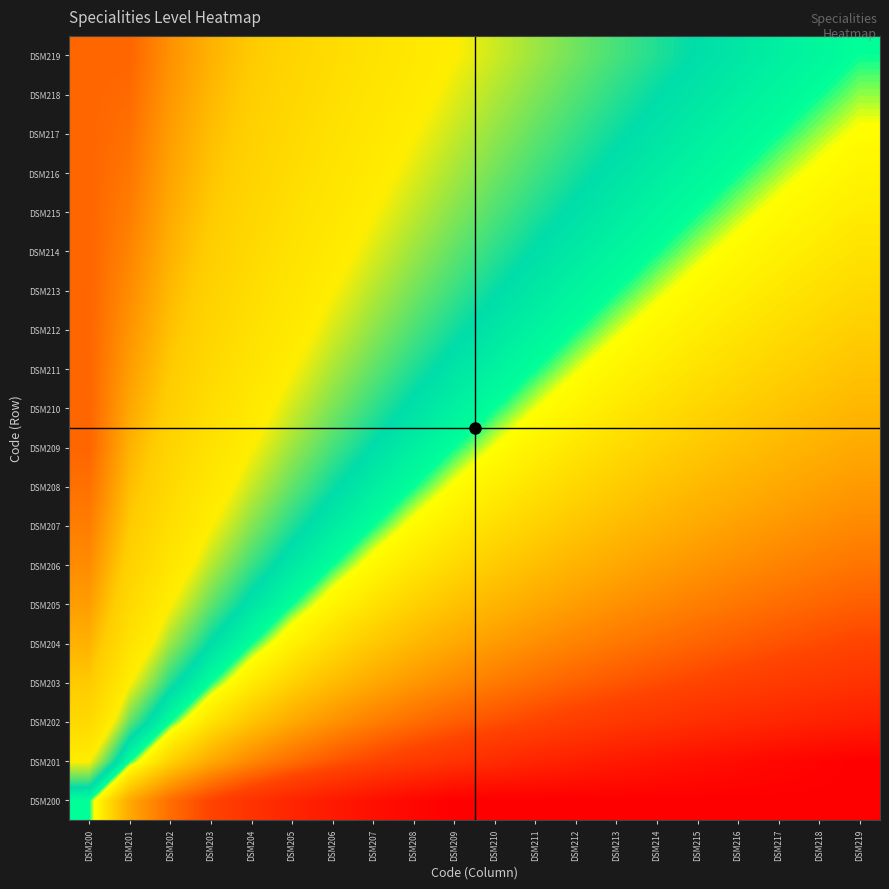

Reading left to right, extract all data points from this chart.

DSM200: DSM200=0.0	DSM201=-0.3	DSM202=-0.5	DSM203=-0.6	DSM204=-0.7	DSM205=-0.8	DSM206=-0.8	DSM207=-0.9	DSM208=-1.0	DSM209=-1.0	DSM210=-1.0	DSM211=-1.0	DSM212=-1.0	DSM213=-1.0	DSM214=-1.0	DSM215=-1.0	DSM216=-1.0	DSM217=-1.0	DSM218=-1.0	DSM219=-1.0
DSM201: DSM200=0.3	DSM201=0.0	DSM202=-0.2	DSM203=-0.3	DSM204=-0.4	DSM205=-0.5	DSM206=-0.5	DSM207=-0.6	DSM208=-0.7	DSM209=-0.7	DSM210=-0.7	DSM211=-0.8	DSM212=-0.8	DSM213=-0.8	DSM214=-0.9	DSM215=-0.9	DSM216=-0.9	DSM217=-1.0	DSM218=-1.0	DSM219=-1.0
DSM202: DSM200=0.5	DSM201=0.2	DSM202=0.0	DSM203=-0.1	DSM204=-0.2	DSM205=-0.3	DSM206=-0.4	DSM207=-0.4	DSM208=-0.5	DSM209=-0.5	DSM210=-0.6	DSM211=-0.6	DSM212=-0.6	DSM213=-0.7	DSM214=-0.7	DSM215=-0.7	DSM216=-0.8	DSM217=-0.8	DSM218=-0.8	DSM219=-0.8
DSM203: DSM200=0.6	DSM201=0.3	DSM202=0.1	DSM203=0.0	DSM204=-0.1	DSM205=-0.2	DSM206=-0.2	DSM207=-0.3	DSM208=-0.4	DSM209=-0.4	DSM210=-0.4	DSM211=-0.5	DSM212=-0.5	DSM213=-0.5	DSM214=-0.6	DSM215=-0.6	DSM216=-0.6	DSM217=-0.7	DSM218=-0.7	DSM219=-0.7
DSM204: DSM200=0.7	DSM201=0.4	DSM202=0.2	DSM203=0.1	DSM204=0.0	DSM205=-0.1	DSM206=-0.1	DSM207=-0.2	DSM208=-0.3	DSM209=-0.3	DSM210=-0.3	DSM211=-0.4	DSM212=-0.4	DSM213=-0.4	DSM214=-0.5	DSM215=-0.5	DSM216=-0.5	DSM217=-0.6	DSM218=-0.6	DSM219=-0.6
DSM205: DSM200=0.8	DSM201=0.5	DSM202=0.3	DSM203=0.2	DSM204=0.1	DSM205=0.0	DSM206=-0.1	DSM207=-0.1	DSM208=-0.2	DSM209=-0.2	DSM210=-0.3	DSM211=-0.3	DSM212=-0.3	DSM213=-0.4	DSM214=-0.4	DSM215=-0.4	DSM216=-0.5	DSM217=-0.5	DSM218=-0.5	DSM219=-0.5
DSM206: DSM200=0.8	DSM201=0.5	DSM202=0.4	DSM203=0.2	DSM204=0.1	DSM205=0.1	DSM206=0.0	DSM207=-0.1	DSM208=-0.1	DSM209=-0.2	DSM210=-0.2	DSM211=-0.2	DSM212=-0.3	DSM213=-0.3	DSM214=-0.3	DSM215=-0.4	DSM216=-0.4	DSM217=-0.4	DSM218=-0.4	DSM219=-0.5
DSM207: DSM200=0.9	DSM201=0.6	DSM202=0.4	DSM203=0.3	DSM204=0.2	DSM205=0.1	DSM206=0.1	DSM207=0.0	DSM208=-0.1	DSM209=-0.1	DSM210=-0.1	DSM211=-0.2	DSM212=-0.2	DSM213=-0.2	DSM214=-0.3	DSM215=-0.3	DSM216=-0.3	DSM217=-0.4	DSM218=-0.4	DSM219=-0.4
DSM208: DSM200=1.0	DSM201=0.7	DSM202=0.5	DSM203=0.4	DSM204=0.3	DSM205=0.2	DSM206=0.1	DSM207=0.1	DSM208=0.0	DSM209=-0.0	DSM210=-0.1	DSM211=-0.1	DSM212=-0.2	DSM213=-0.2	DSM214=-0.2	DSM215=-0.2	DSM216=-0.3	DSM217=-0.3	DSM218=-0.3	DSM219=-0.3
DSM209: DSM200=1.0	DSM201=0.7	DSM202=0.5	DSM203=0.4	DSM204=0.3	DSM205=0.2	DSM206=0.2	DSM207=0.1	DSM208=0.0	DSM209=0.0	DSM210=-0.0	DSM211=-0.1	DSM212=-0.1	DSM213=-0.1	DSM214=-0.2	DSM215=-0.2	DSM216=-0.2	DSM217=-0.3	DSM218=-0.3	DSM219=-0.3
DSM210: DSM200=1.0	DSM201=0.7	DSM202=0.6	DSM203=0.4	DSM204=0.3	DSM205=0.3	DSM206=0.2	DSM207=0.1	DSM208=0.1	DSM209=0.0	DSM210=0.0	DSM211=-0.0	DSM212=-0.1	DSM213=-0.1	DSM214=-0.1	DSM215=-0.2	DSM216=-0.2	DSM217=-0.2	DSM218=-0.2	DSM219=-0.3
DSM211: DSM200=1.0	DSM201=0.8	DSM202=0.6	DSM203=0.5	DSM204=0.4	DSM205=0.3	DSM206=0.2	DSM207=0.2	DSM208=0.1	DSM209=0.1	DSM210=0.0	DSM211=0.0	DSM212=-0.0	DSM213=-0.1	DSM214=-0.1	DSM215=-0.1	DSM216=-0.2	DSM217=-0.2	DSM218=-0.2	DSM219=-0.2
DSM212: DSM200=1.0	DSM201=0.8	DSM202=0.6	DSM203=0.5	DSM204=0.4	DSM205=0.3	DSM206=0.3	DSM207=0.2	DSM208=0.2	DSM209=0.1	DSM210=0.1	DSM211=0.0	DSM212=0.0	DSM213=-0.0	DSM214=-0.1	DSM215=-0.1	DSM216=-0.1	DSM217=-0.1	DSM218=-0.2	DSM219=-0.2
DSM213: DSM200=1.0	DSM201=0.8	DSM202=0.7	DSM203=0.5	DSM204=0.4	DSM205=0.4	DSM206=0.3	DSM207=0.2	DSM208=0.2	DSM209=0.1	DSM210=0.1	DSM211=0.1	DSM212=0.0	DSM213=0.0	DSM214=-0.0	DSM215=-0.1	DSM216=-0.1	DSM217=-0.1	DSM218=-0.1	DSM219=-0.2
DSM214: DSM200=1.0	DSM201=0.9	DSM202=0.7	DSM203=0.6	DSM204=0.5	DSM205=0.4	DSM206=0.3	DSM207=0.3	DSM208=0.2	DSM209=0.2	DSM210=0.1	DSM211=0.1	DSM212=0.1	DSM213=0.0	DSM214=0.0	DSM215=-0.0	DSM216=-0.1	DSM217=-0.1	DSM218=-0.1	DSM219=-0.1
DSM215: DSM200=1.0	DSM201=0.9	DSM202=0.7	DSM203=0.6	DSM204=0.5	DSM205=0.4	DSM206=0.4	DSM207=0.3	DSM208=0.2	DSM209=0.2	DSM210=0.2	DSM211=0.1	DSM212=0.1	DSM213=0.1	DSM214=0.0	DSM215=0.0	DSM216=-0.0	DSM217=-0.1	DSM218=-0.1	DSM219=-0.1
DSM216: DSM200=1.0	DSM201=0.9	DSM202=0.8	DSM203=0.6	DSM204=0.5	DSM205=0.5	DSM206=0.4	DSM207=0.3	DSM208=0.3	DSM209=0.2	DSM210=0.2	DSM211=0.2	DSM212=0.1	DSM213=0.1	DSM214=0.1	DSM215=0.0	DSM216=0.0	DSM217=-0.0	DSM218=-0.0	DSM219=-0.1
DSM217: DSM200=1.0	DSM201=1.0	DSM202=0.8	DSM203=0.7	DSM204=0.6	DSM205=0.5	DSM206=0.4	DSM207=0.4	DSM208=0.3	DSM209=0.3	DSM210=0.2	DSM211=0.2	DSM212=0.1	DSM213=0.1	DSM214=0.1	DSM215=0.1	DSM216=0.0	DSM217=0.0	DSM218=-0.0	DSM219=-0.0
DSM218: DSM200=1.0	DSM201=1.0	DSM202=0.8	DSM203=0.7	DSM204=0.6	DSM205=0.5	DSM206=0.4	DSM207=0.4	DSM208=0.3	DSM209=0.3	DSM210=0.2	DSM211=0.2	DSM212=0.2	DSM213=0.1	DSM214=0.1	DSM215=0.1	DSM216=0.0	DSM217=0.0	DSM218=0.0	DSM219=-0.0
DSM219: DSM200=1.0	DSM201=1.0	DSM202=0.8	DSM203=0.7	DSM204=0.6	DSM205=0.5	DSM206=0.5	DSM207=0.4	DSM208=0.3	DSM209=0.3	DSM210=0.3	DSM211=0.2	DSM212=0.2	DSM213=0.2	DSM214=0.1	DSM215=0.1	DSM216=0.1	DSM217=0.0	DSM218=0.0	DSM219=0.0